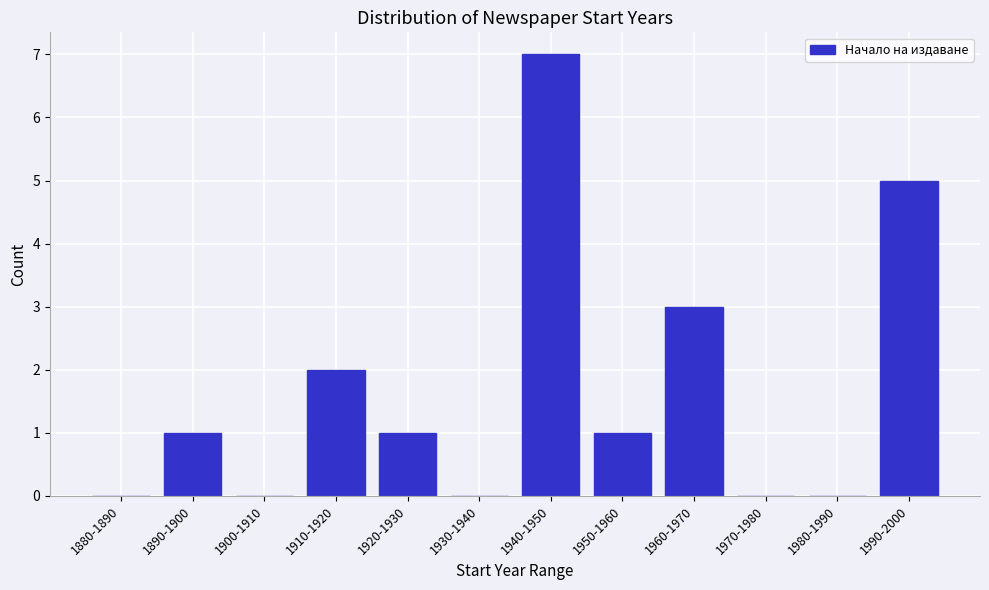

Reading left to right, extract all data points from this chart.

1880-1890=0	1890-1900=1	1900-1910=0	1910-1920=2	1920-1930=1	1930-1940=0	1940-1950=7	1950-1960=1	1960-1970=3	1970-1980=0	1980-1990=0	1990-2000=5